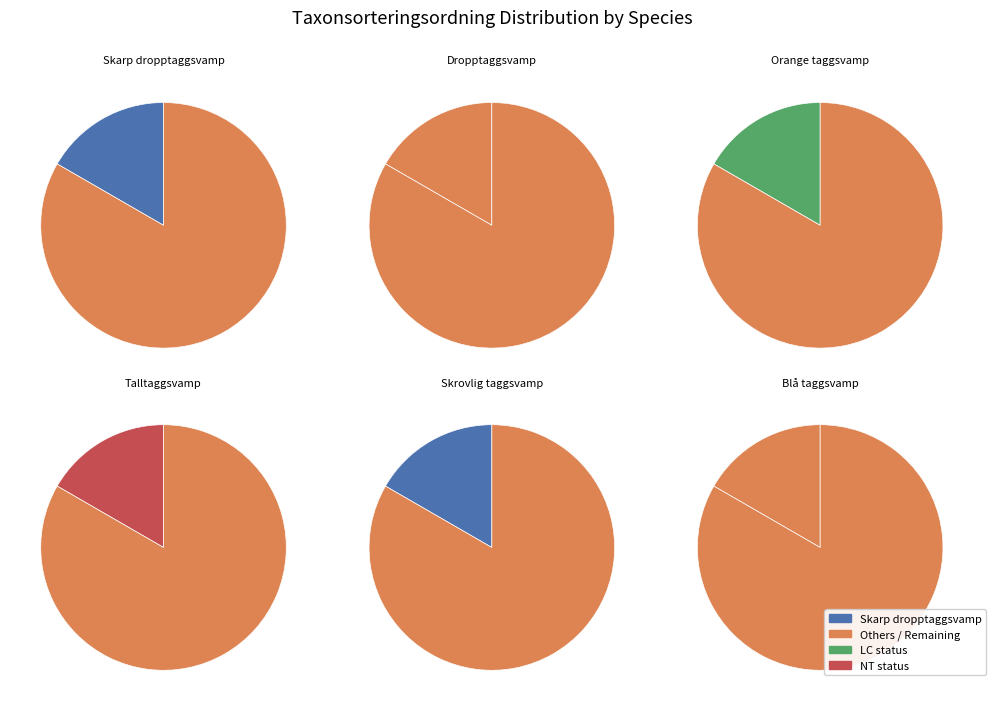

Is Dropptaggsvamp the majority of the pie?

No